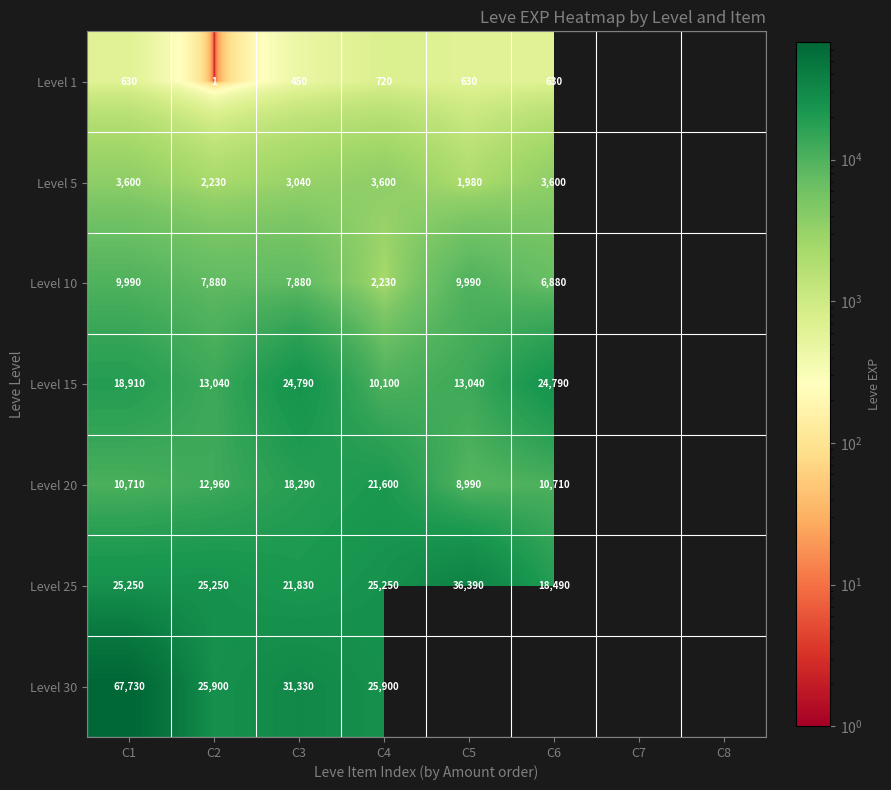

Rank the series at C4 from highest to lowest value.

Level 30, Level 25, Level 20, Level 15, Level 5, Level 10, Level 1